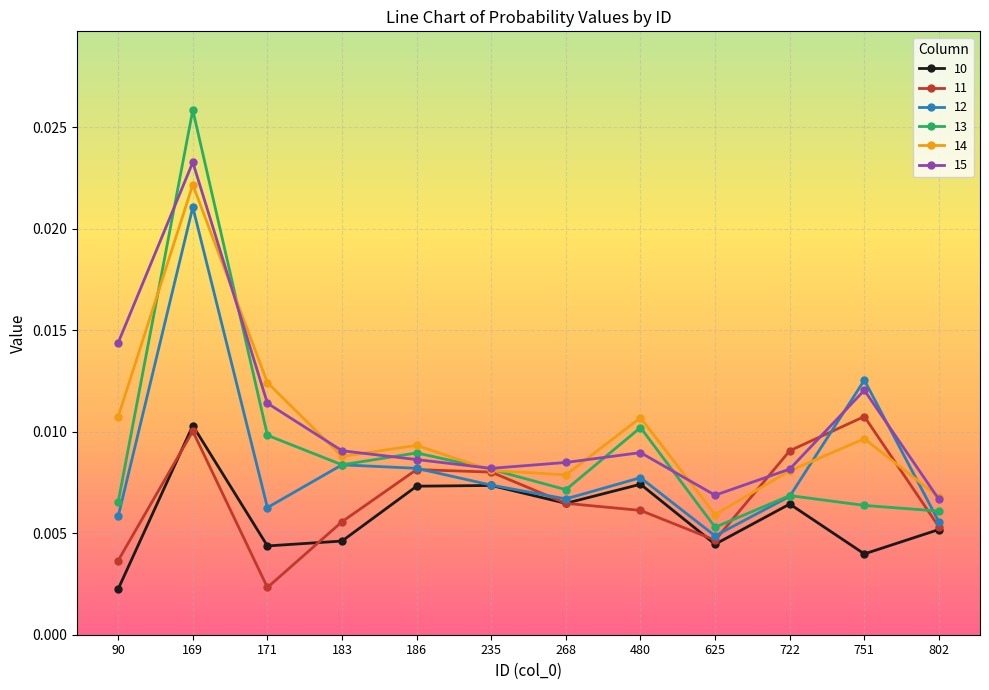

True or false: 10 and 11 cross at least once.

True